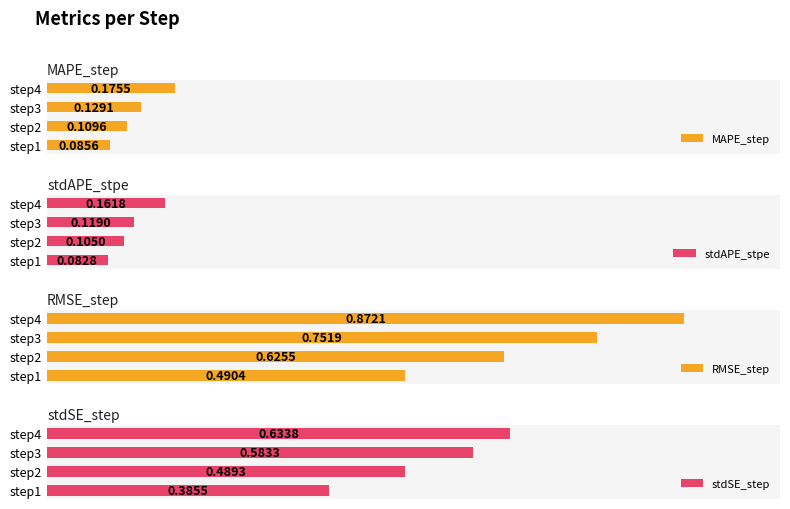

Count the number of data series in this chart.

4